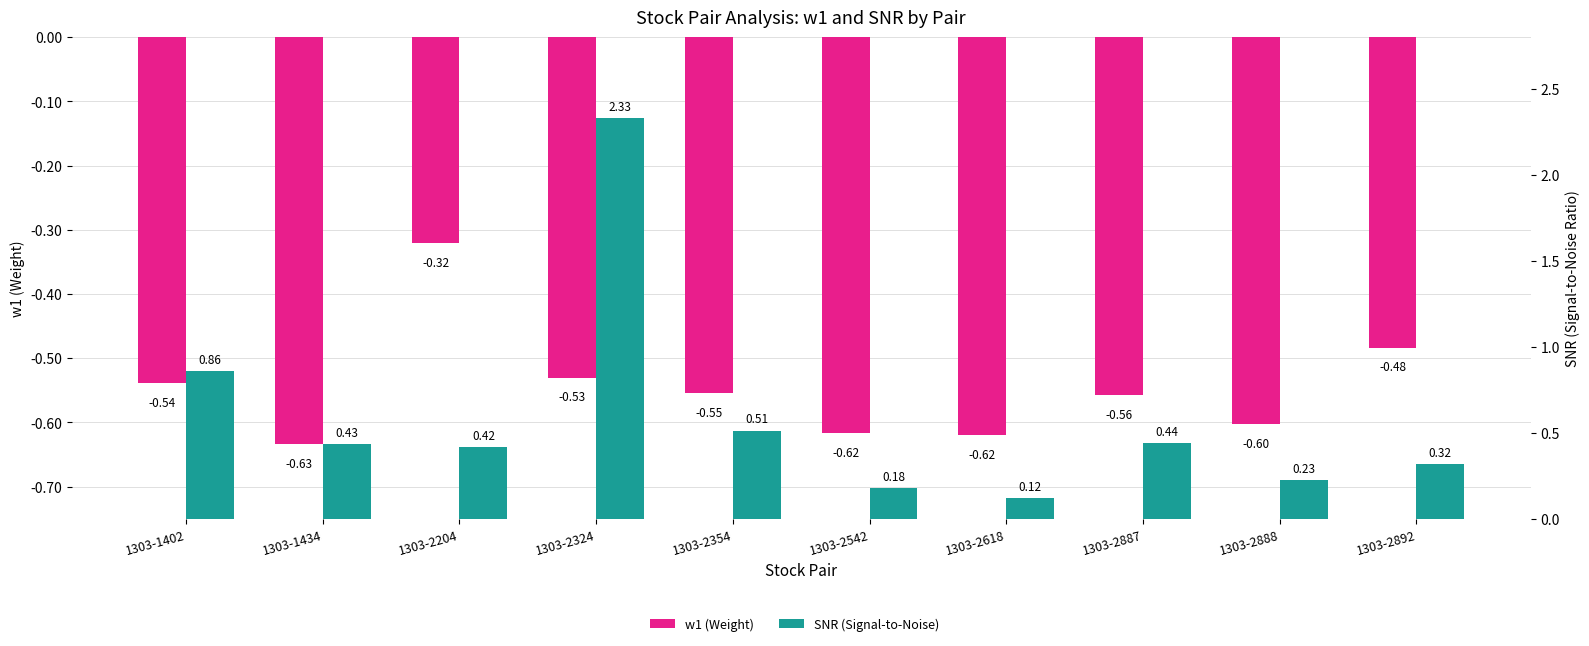

Reading left to right, transcribe all the data shown in this chart.

w1 (Weight): -0.5	-0.6	-0.3	-0.5	-0.6	-0.6	-0.6	-0.6	-0.6	-0.5
SNR (Signal-to-Noise): 0.9	0.4	0.4	2.3	0.5	0.2	0.1	0.4	0.2	0.3